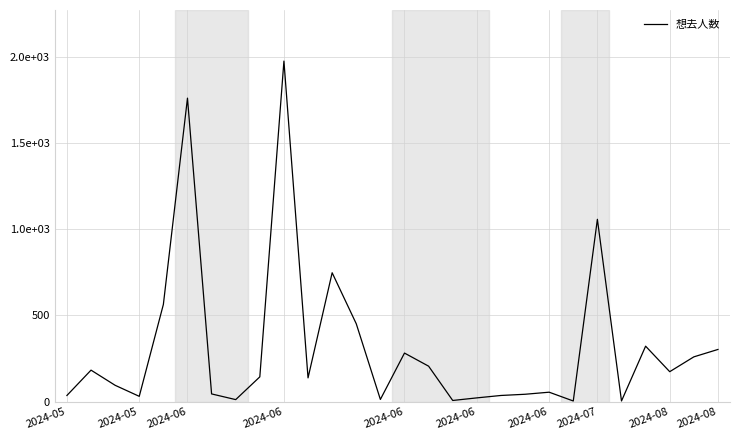

At which category does the data reach its first local peak?

2024-05